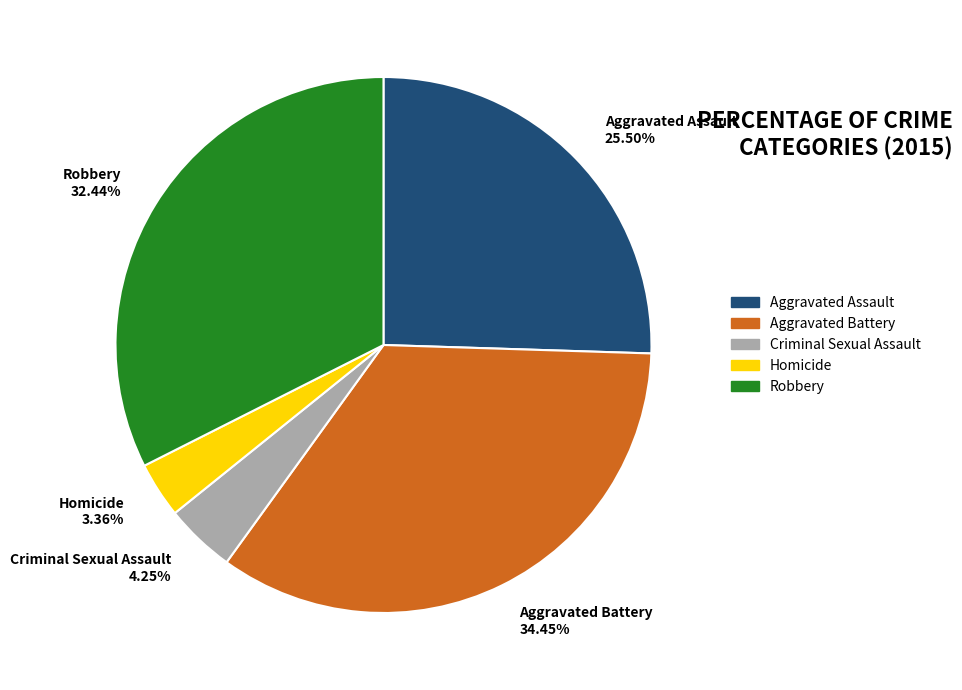

To the nearest percent, what is the average slice percentage?

20%